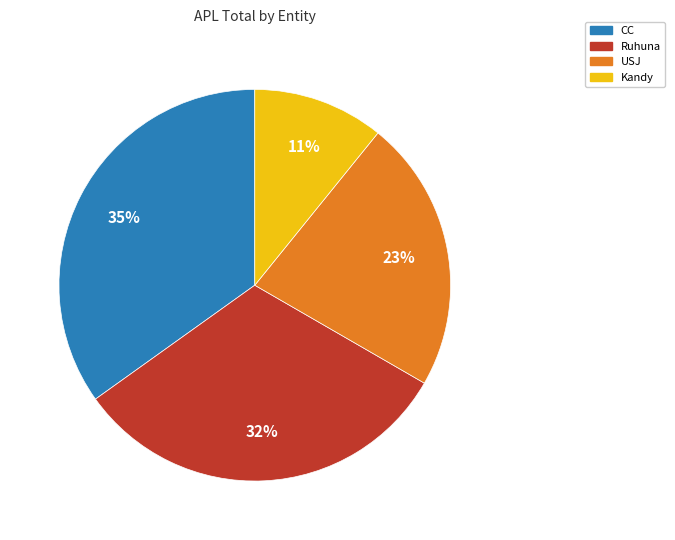

To the nearest percent, what portion does Kandy represent?

11%